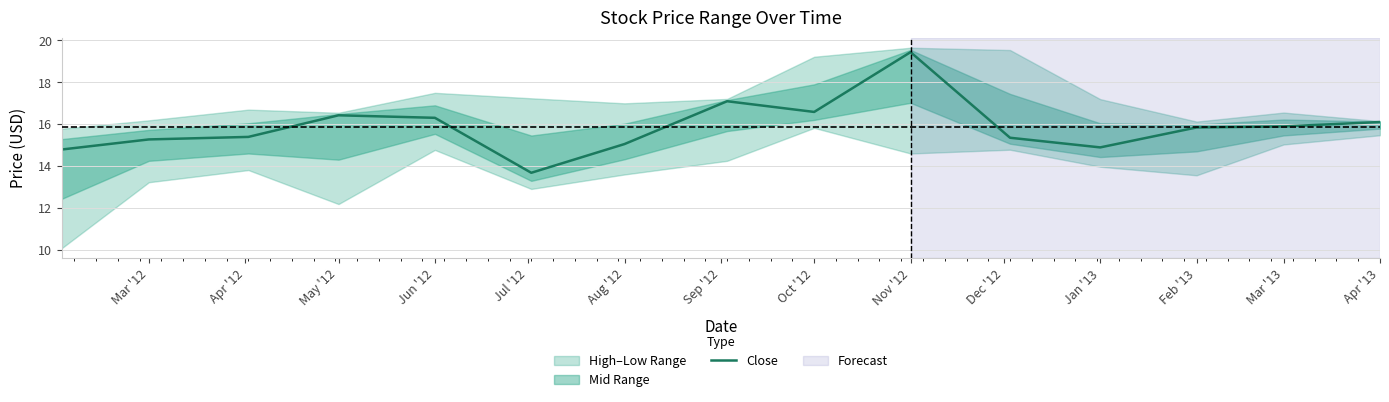

Is it true that Close equals 16.6 at Oct '12?

True